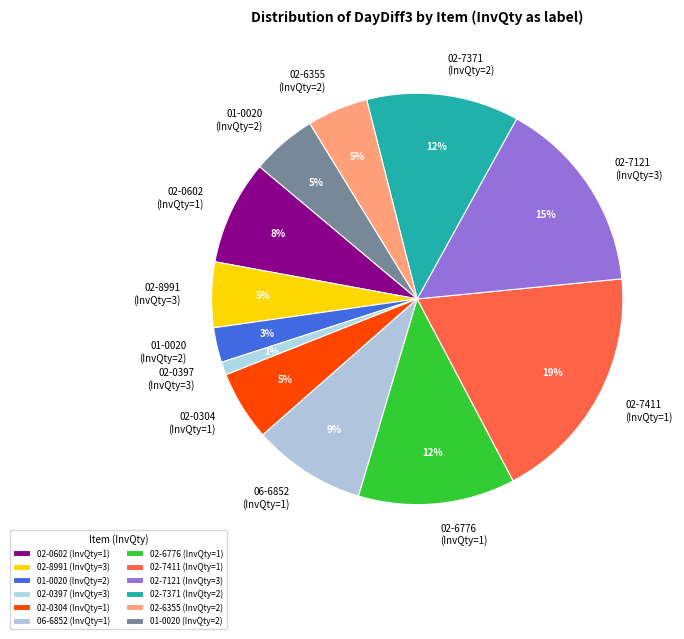

How many segments does this pie chart have?

12